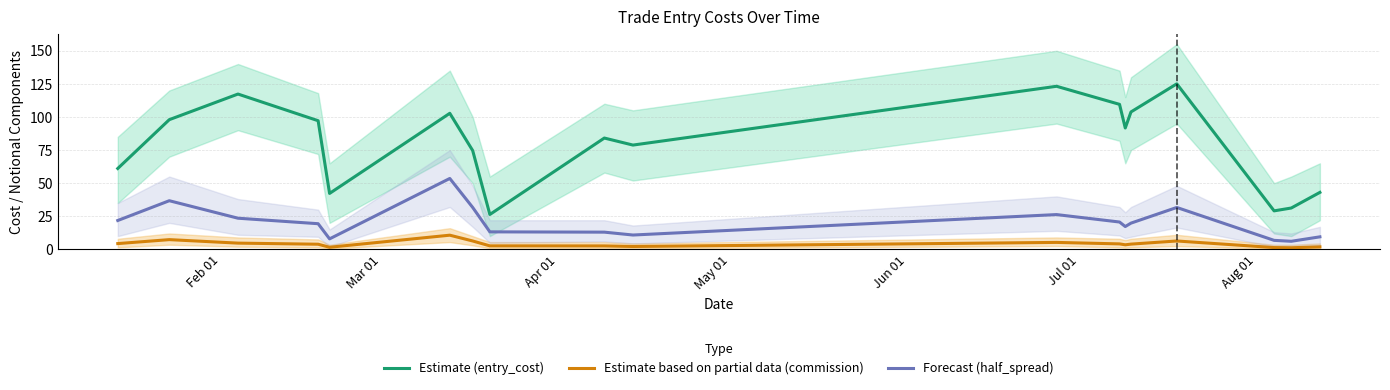

True or false: Forecast (half_spread) and Estimate based on partial data (commission) cross at least once.

False